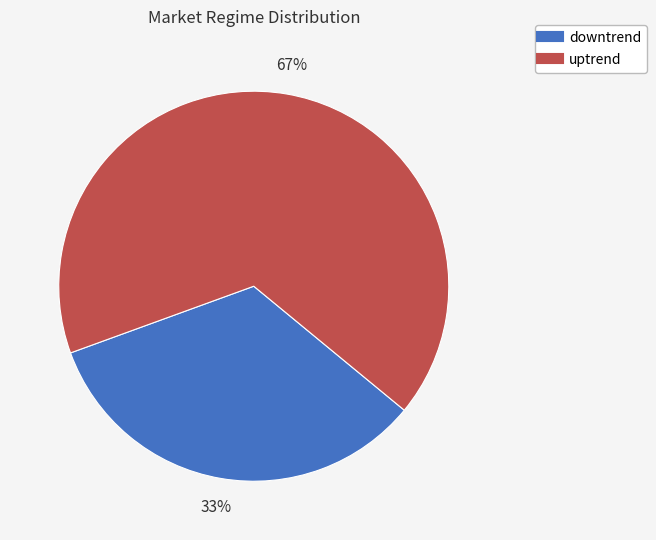

Which has a higher value, downtrend or uptrend?

uptrend